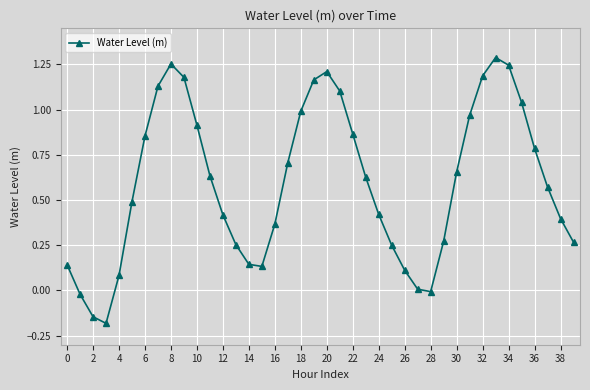

True or false: the data has more than 1 interior local peaks.

True